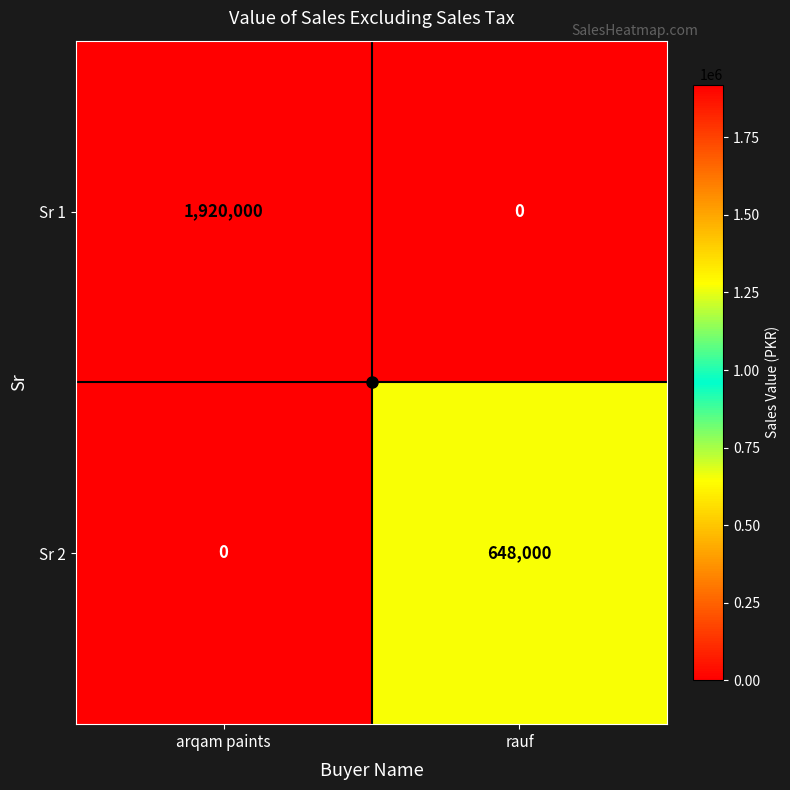

How many data points does each series have?

2